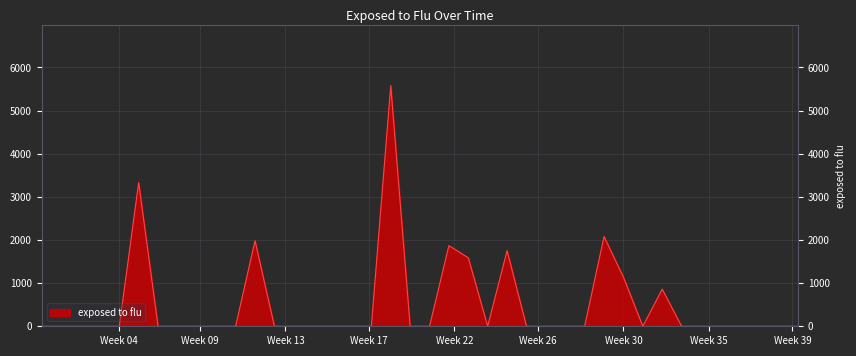

What is the difference between the maximum and minimum values?

5579.5